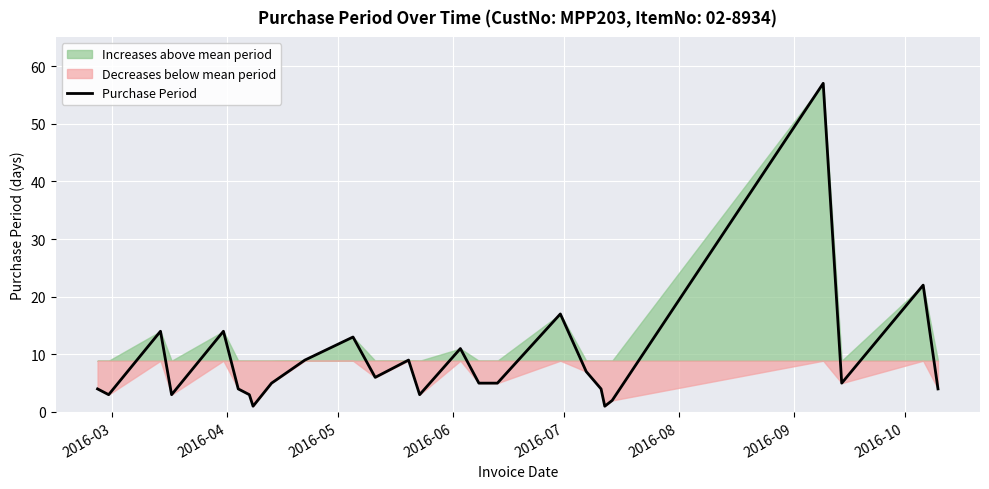

True or false: the data shows 29 at 17.

False